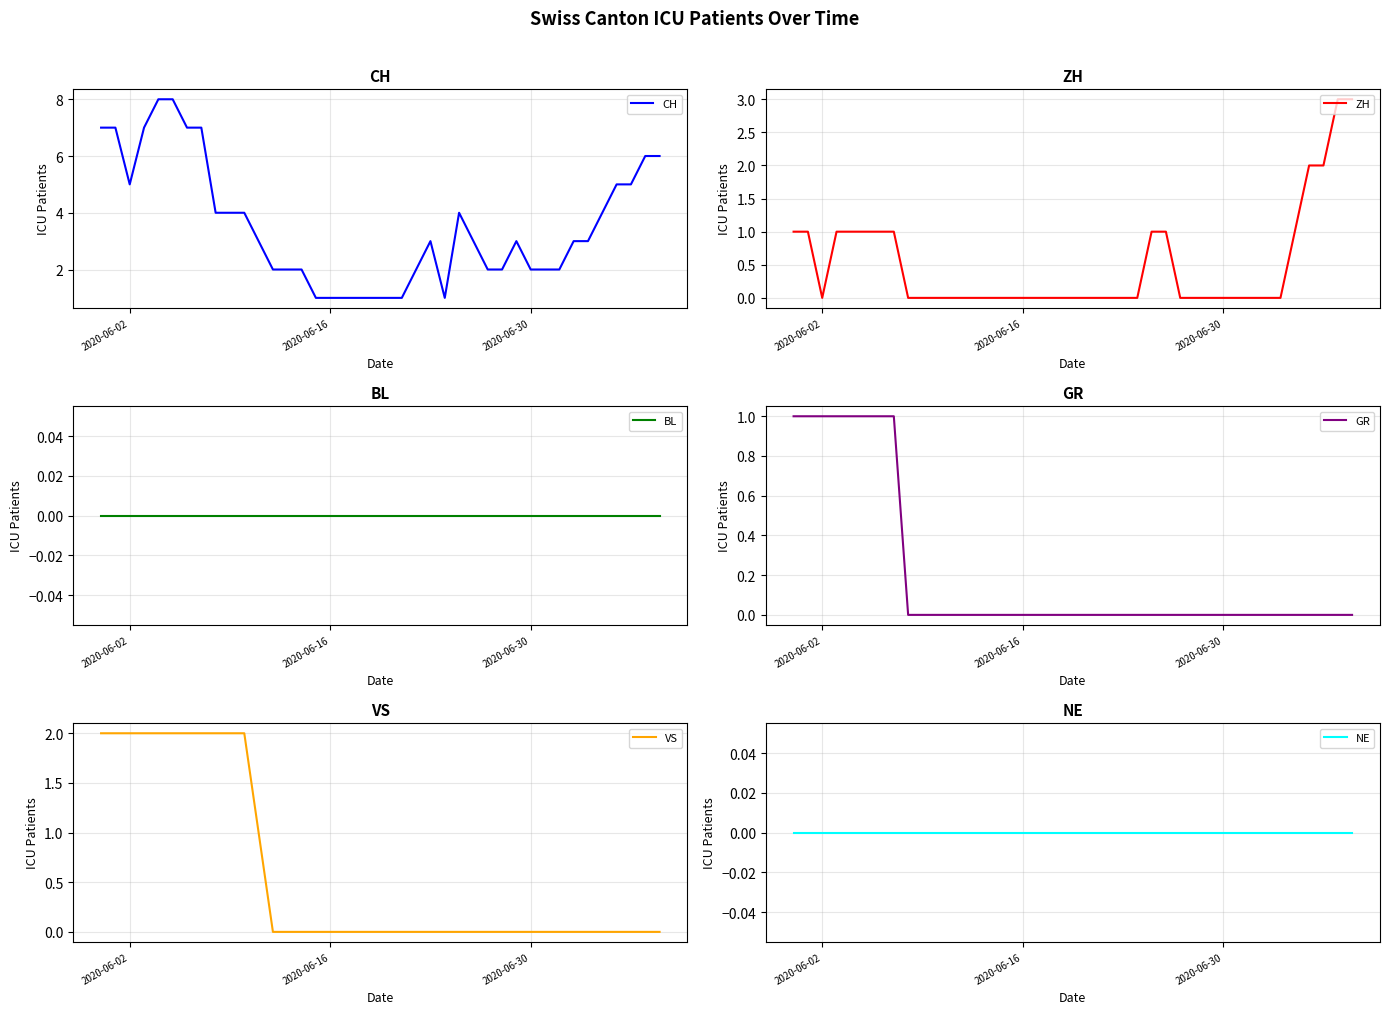

Is it true that CH equals 7 at 2020-06-02?

False